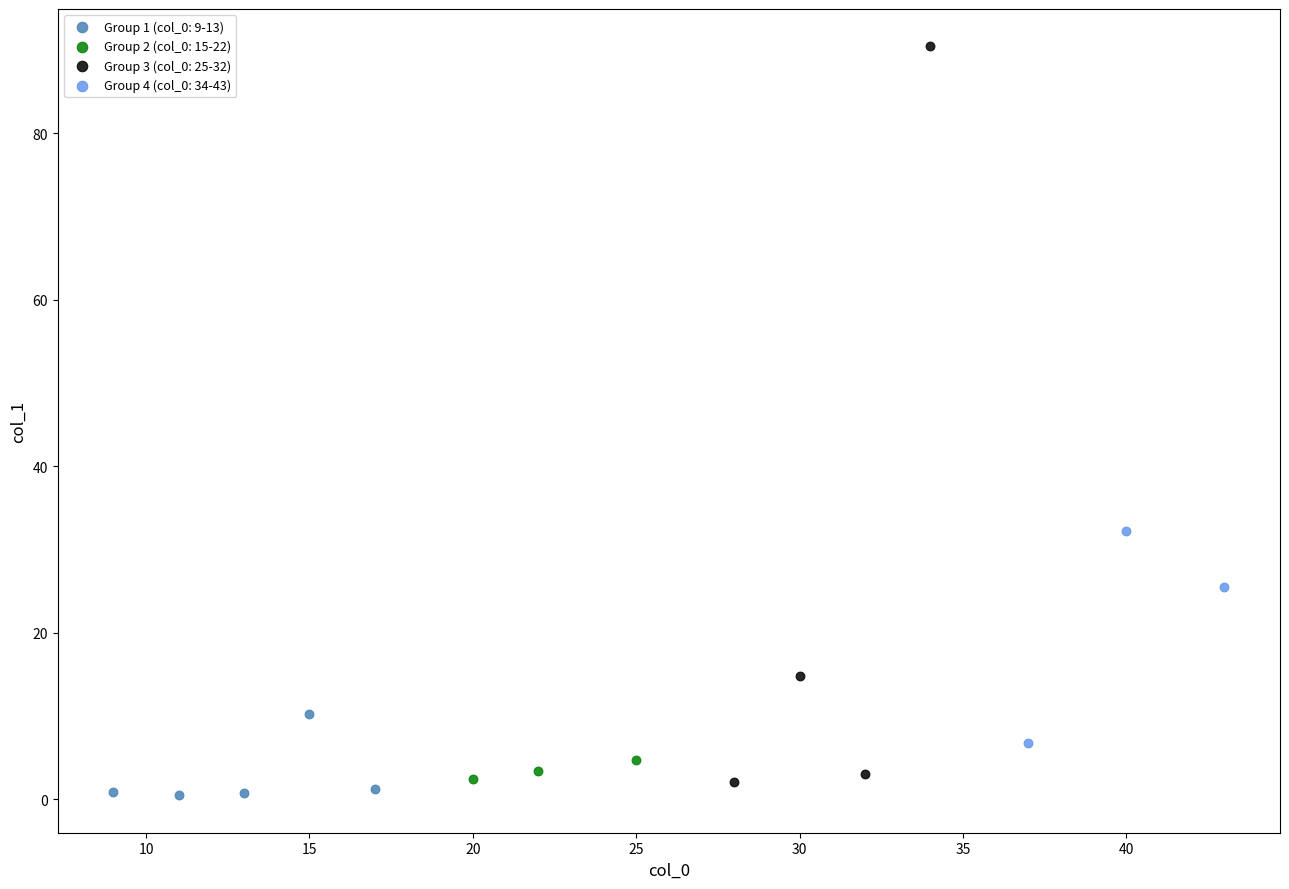

Which series has the largest Y range (max minus min)?

Group 3 (col_0: 25-32)